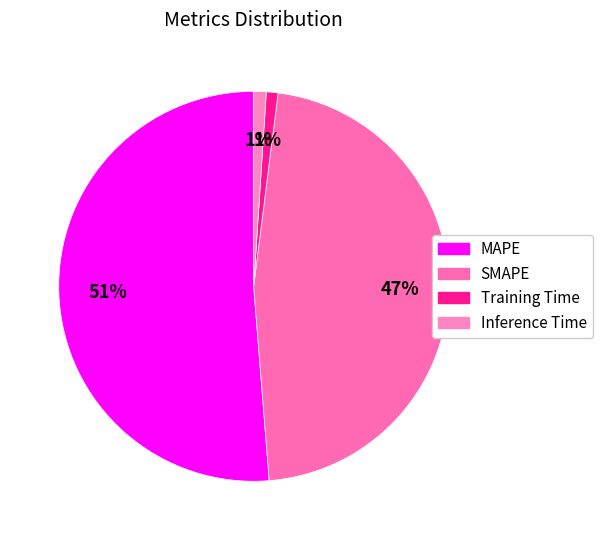

What is the total percentage of MAPE and Training Time?

52.2%